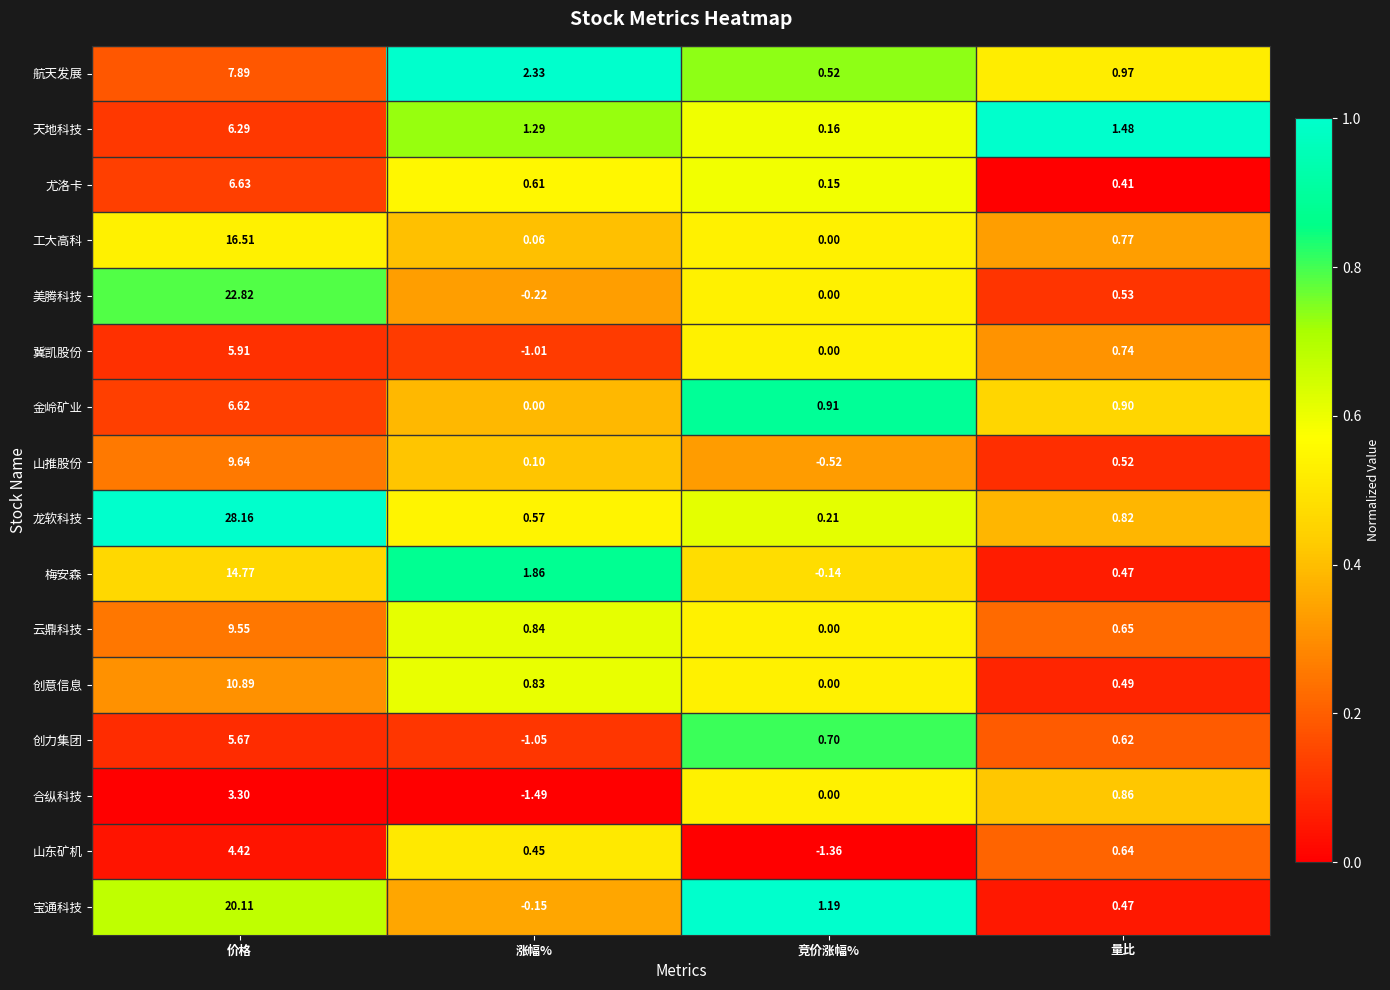

Which series changed the most between 竞价涨幅% and 量比?

山东矿机